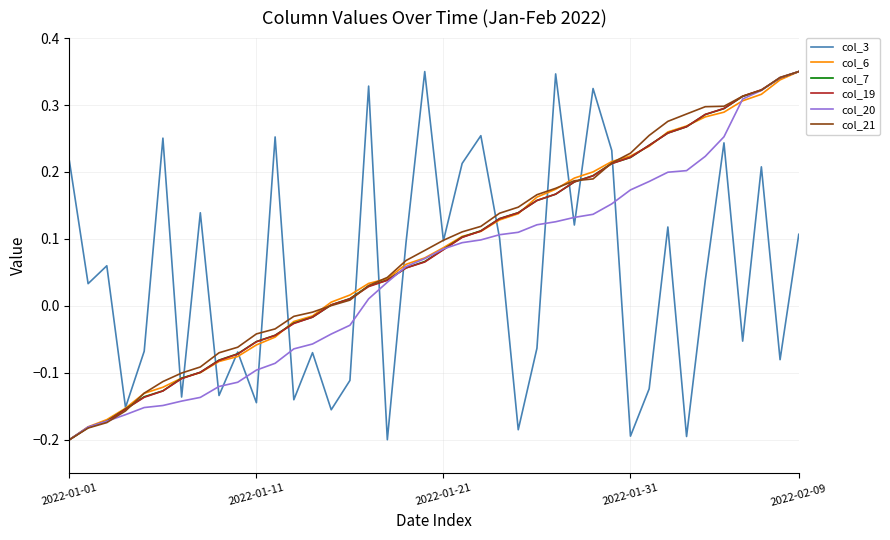

What are all the series names shown in the legend?

col_3, col_6, col_7, col_19, col_20, col_21